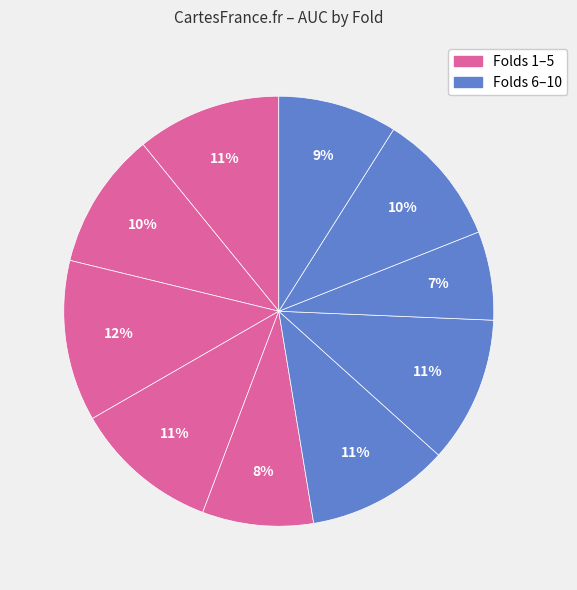

To the nearest percent, what is the difference between the largest and smallest slice percentages?

5%